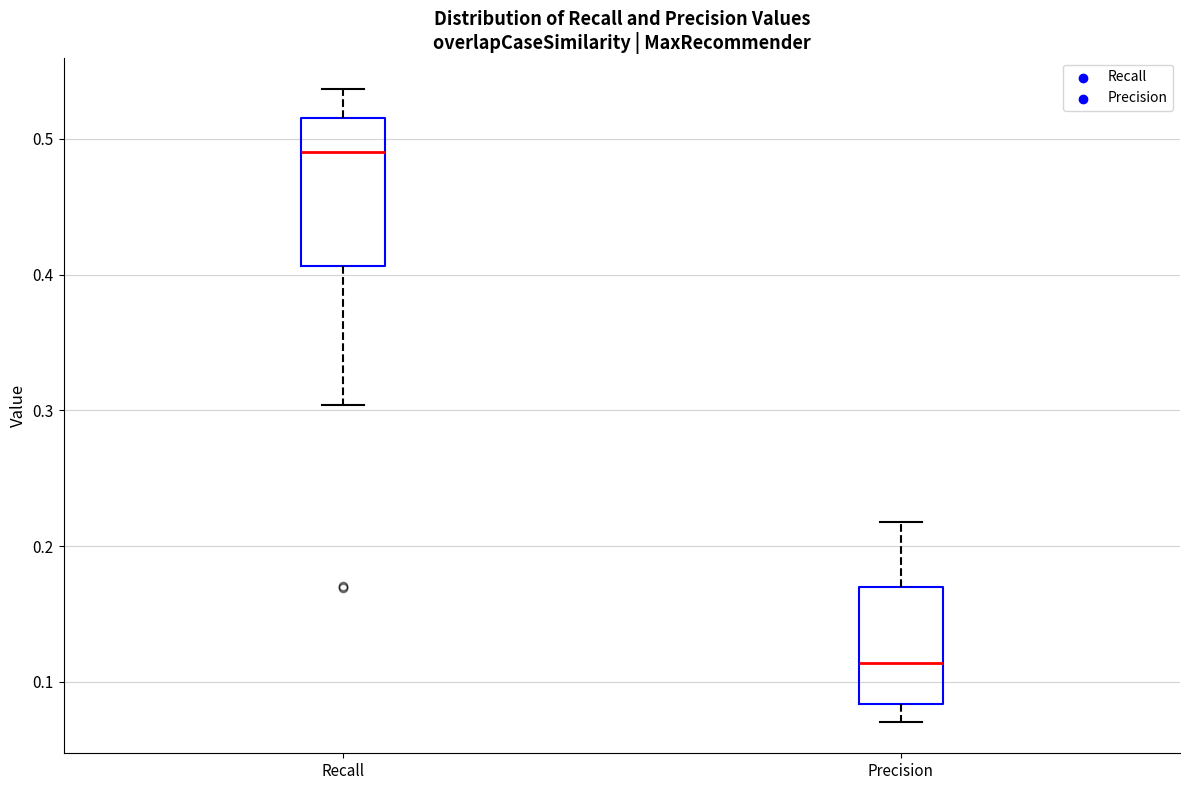

Where is the lower edge of the box for Recall on the y-axis? The values are not printed on the chart, so give them approximately, as read against the axis.

0.41